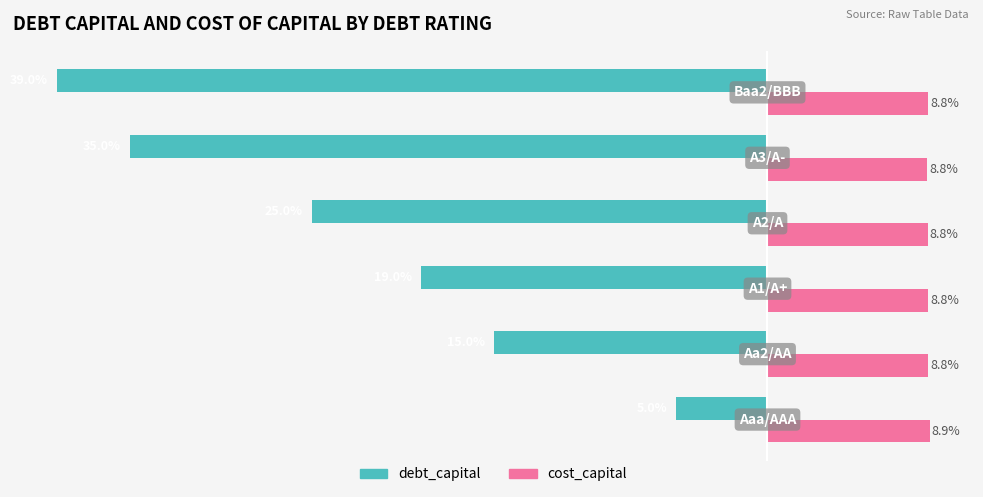

Which series has the largest total across all categories?

cost_capital